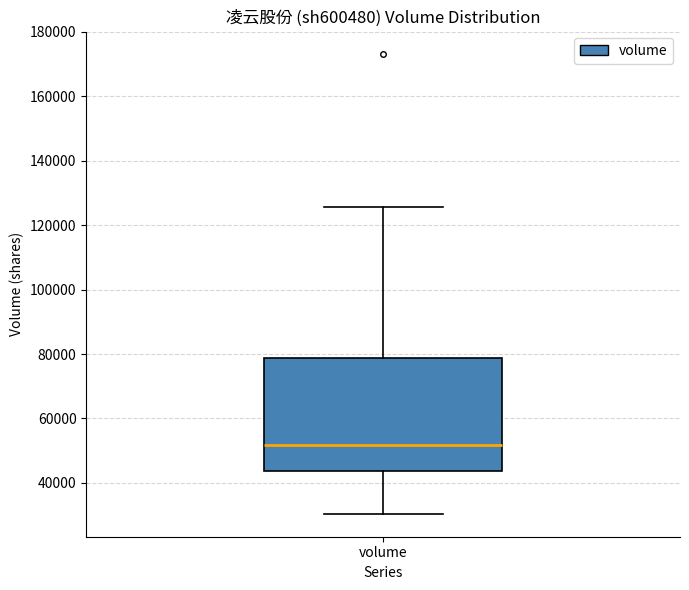

Read this box plot against the y-axis: the position of the median line, the range covered by the box, and the ends of both whiskers. The values are not printed on the chart, so give them approximately, as read against the axis.

median 52000, box 44000 to 78000, whiskers 30000 to 126000